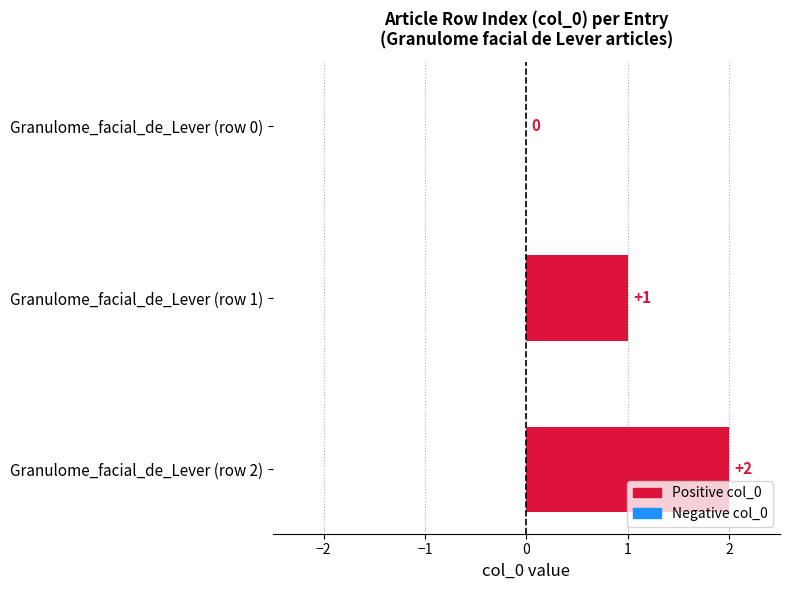

How many values are between 0 and 2?

3